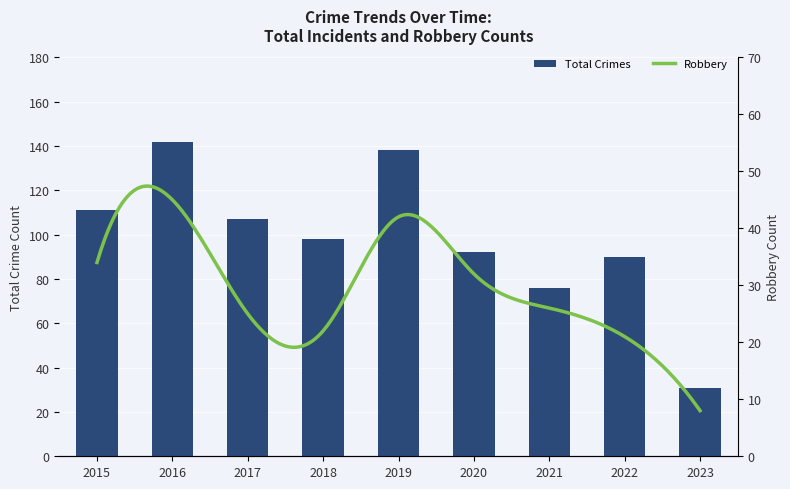

Approximately how many times larger is the value at 2019 compared to 2015?

1.2